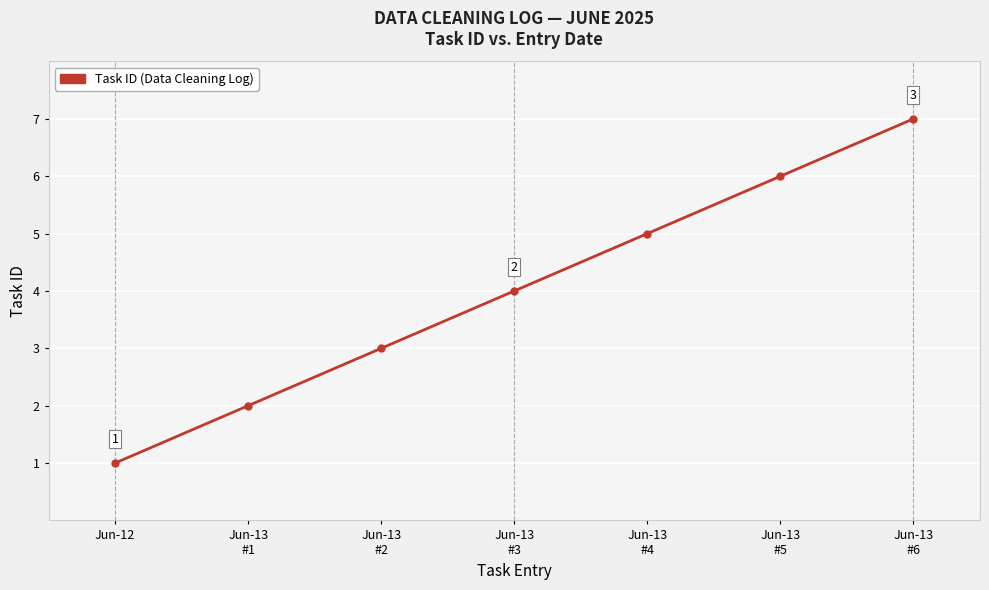

True or false: the data has more than 2 interior local peaks.

False